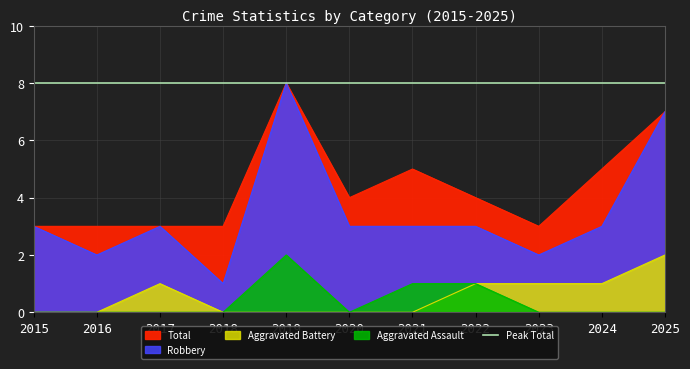

True or false: Robbery and Aggravated Assault cross at least once.

False